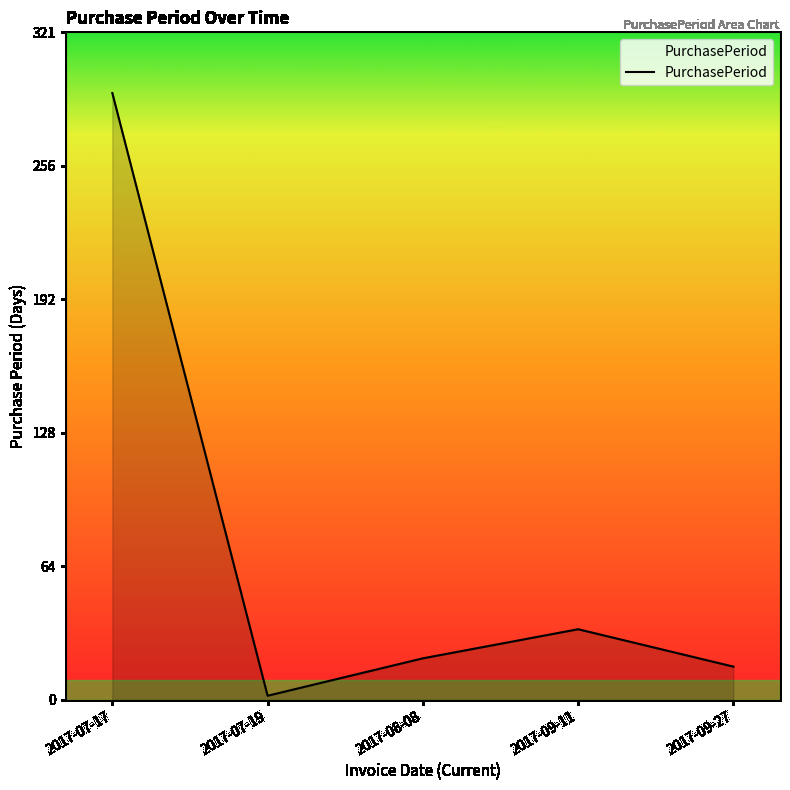

True or false: there are more than 1 points higher than both neighbors.

False